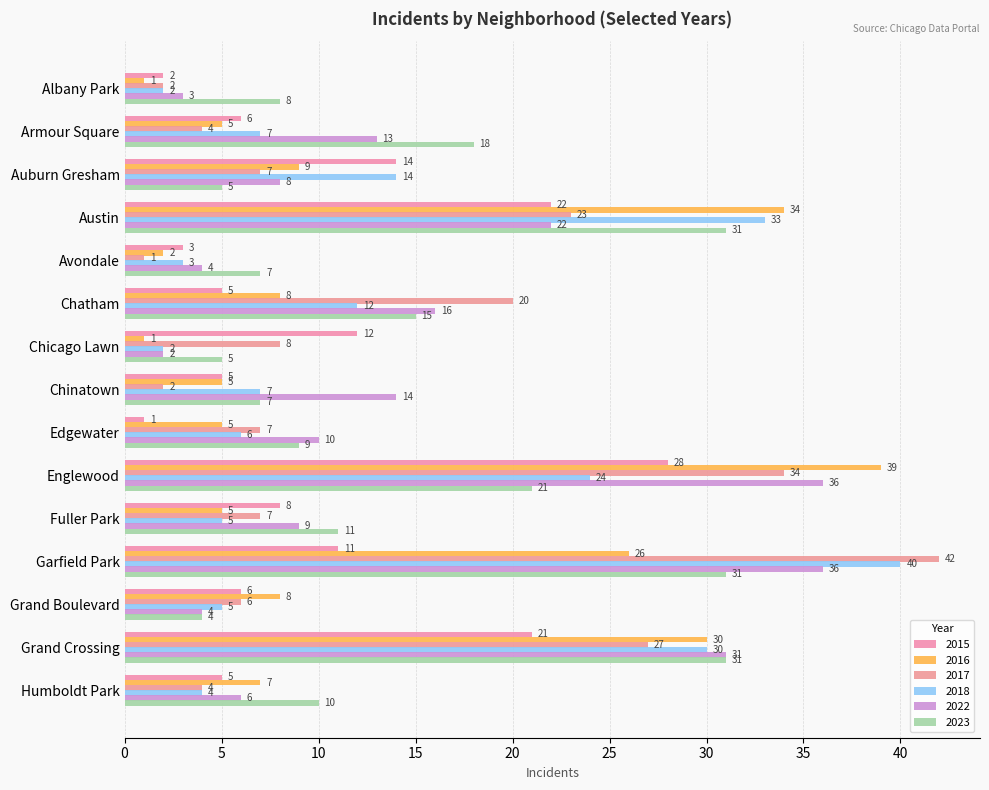

How many series are shown in this chart?

6